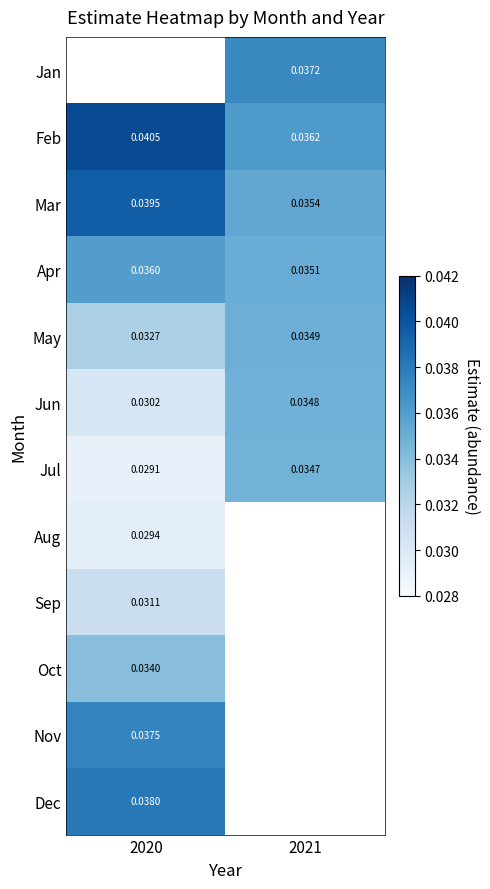

Is the value of May at 2021 greater than the value of Oct at 2020?

Yes